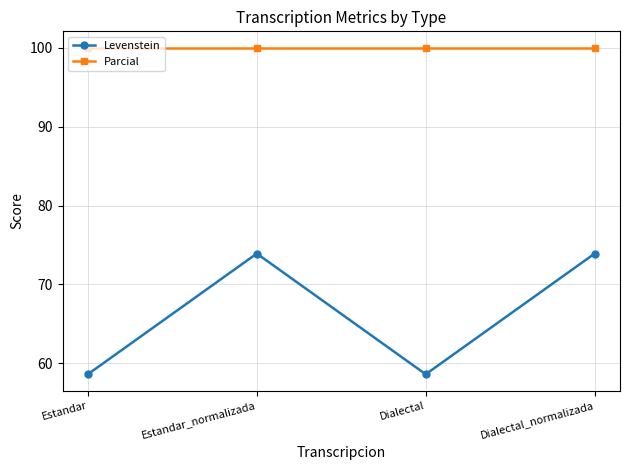

True or false: Parcial and Levenstein cross at least once.

False